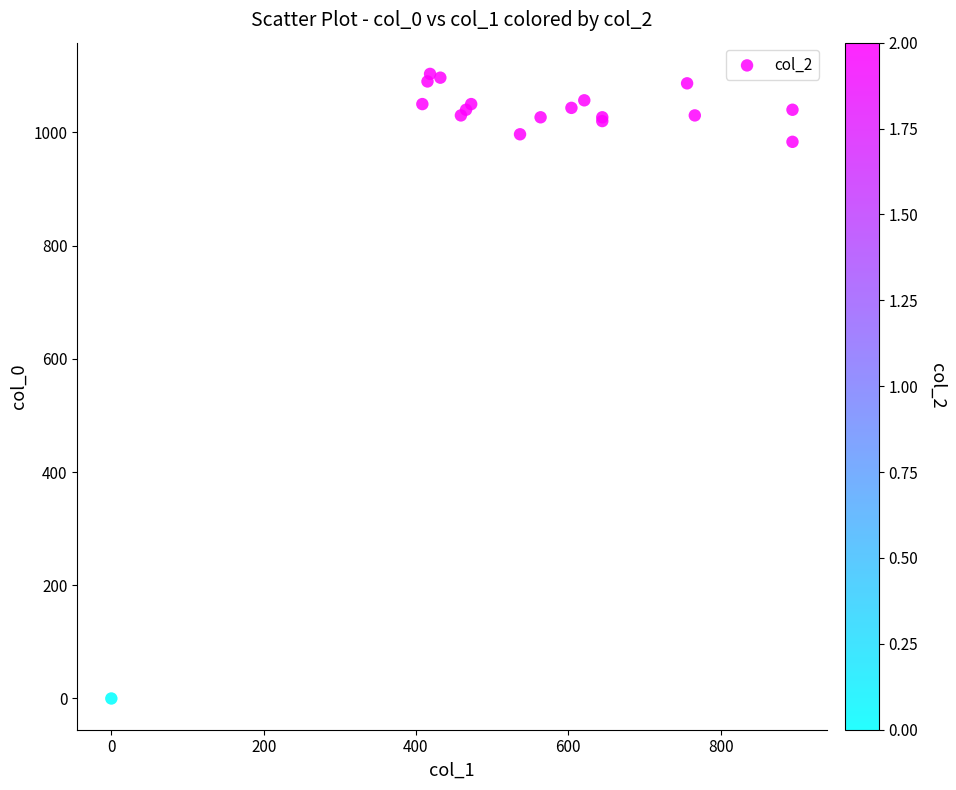

What Y value in the scatter plot is closest to 551?

983.3